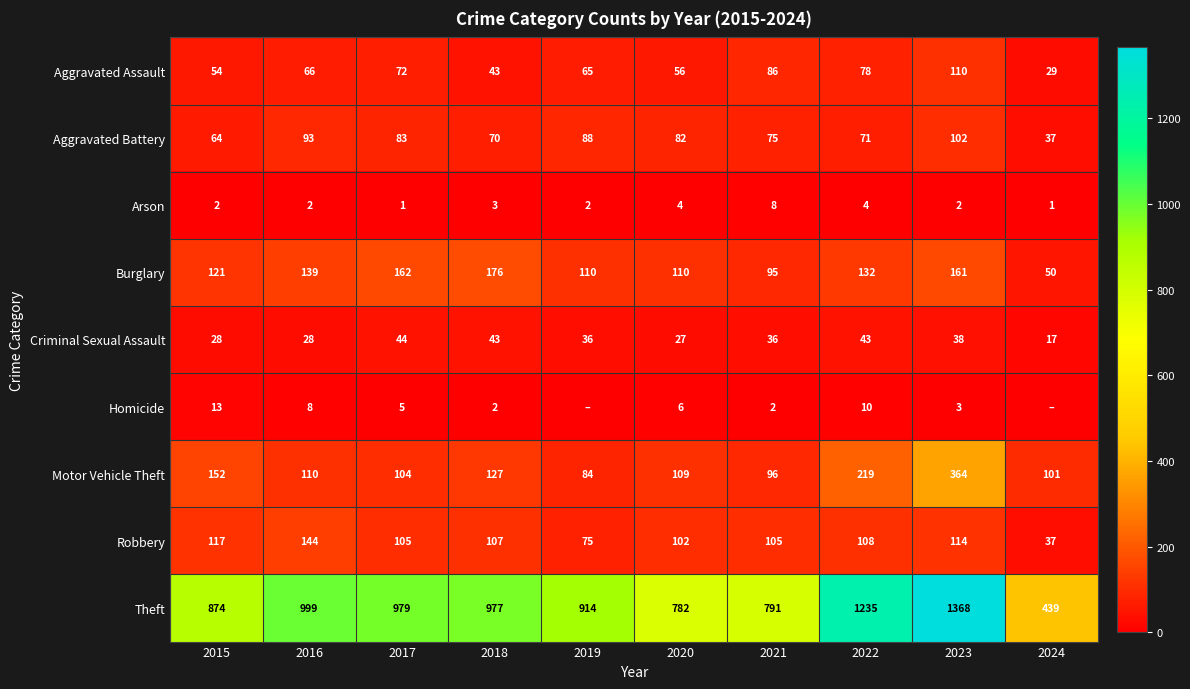

At which label does Motor Vehicle Theft reach its peak?

2023